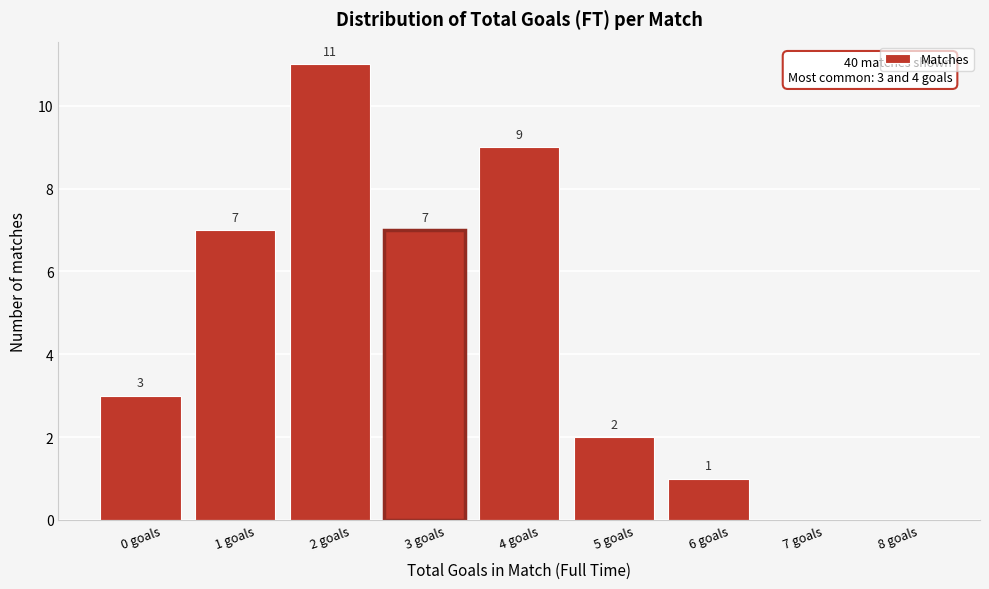

Reading left to right, transcribe all the data shown in this chart.

0 goals=3	1 goals=7	2 goals=11	3 goals=7	4 goals=9	5 goals=2	6 goals=1	7 goals=0	8 goals=0